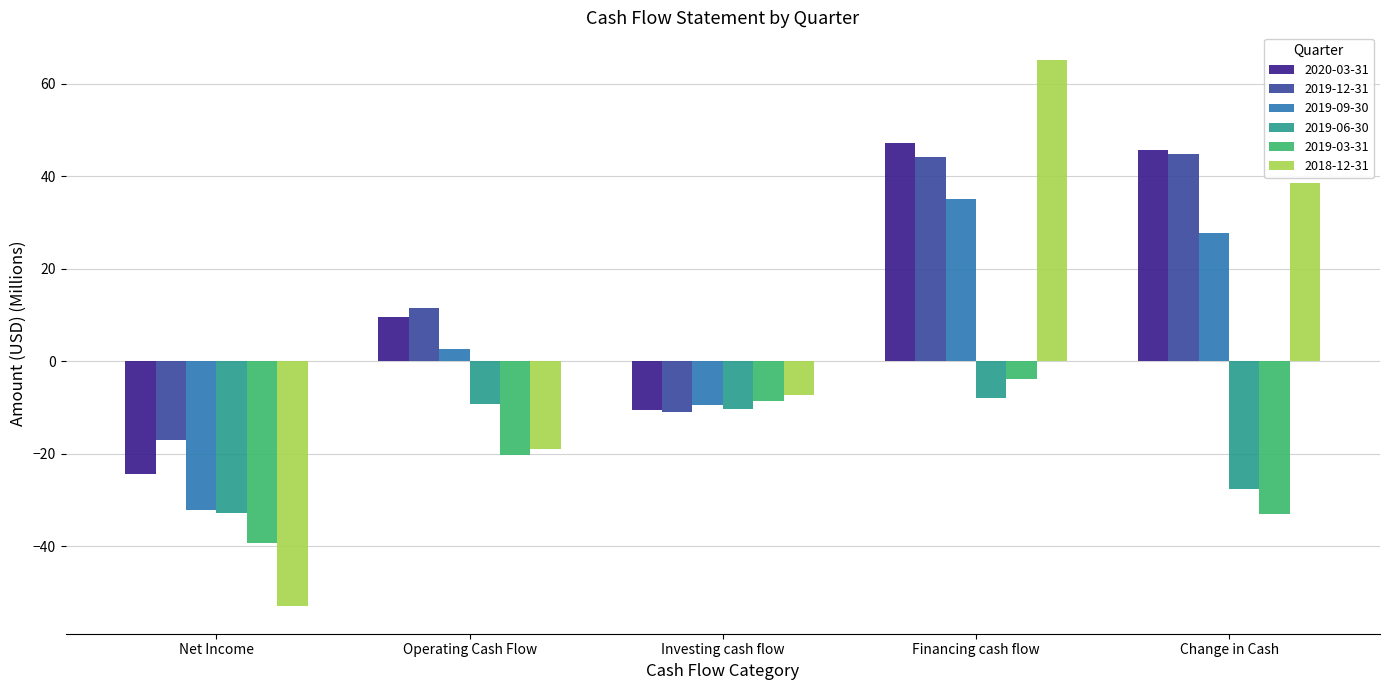

True or false: 2019-03-31 has a value of -3.9 at Financing cash flow.

True